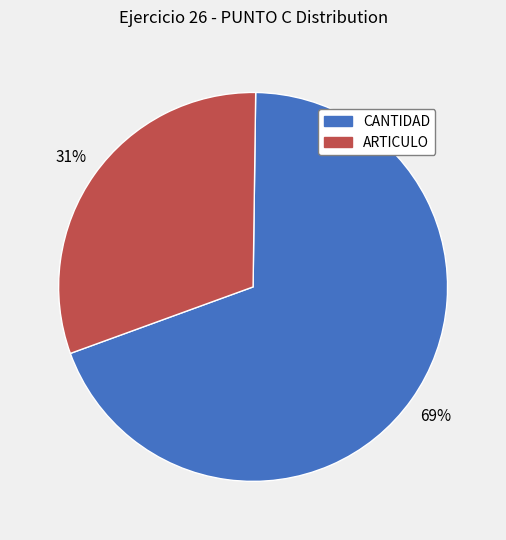

Is there a majority slice in this chart?

Yes